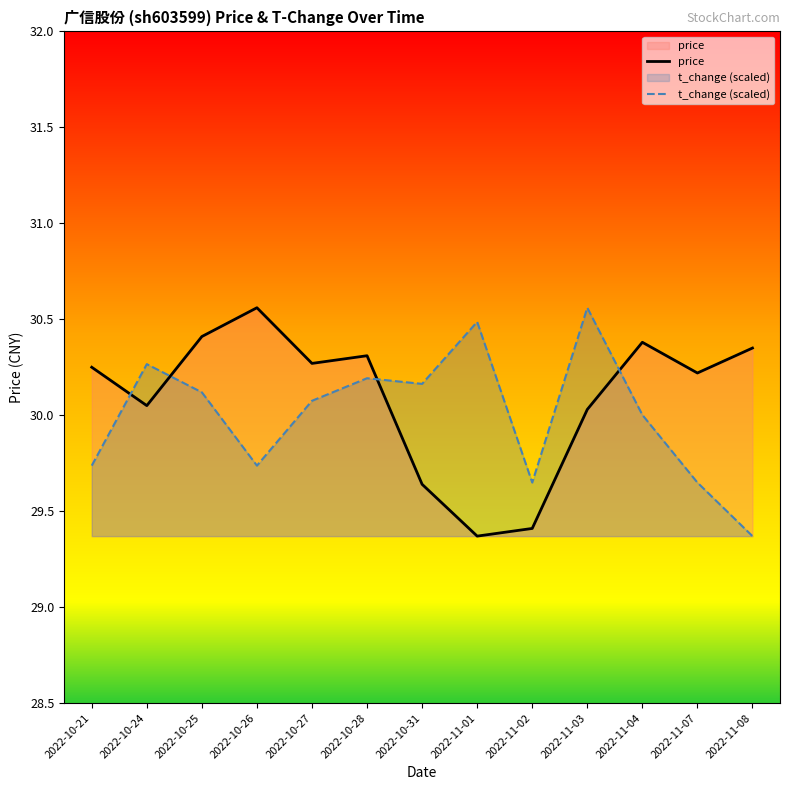

Which series has the largest total across all categories?

price